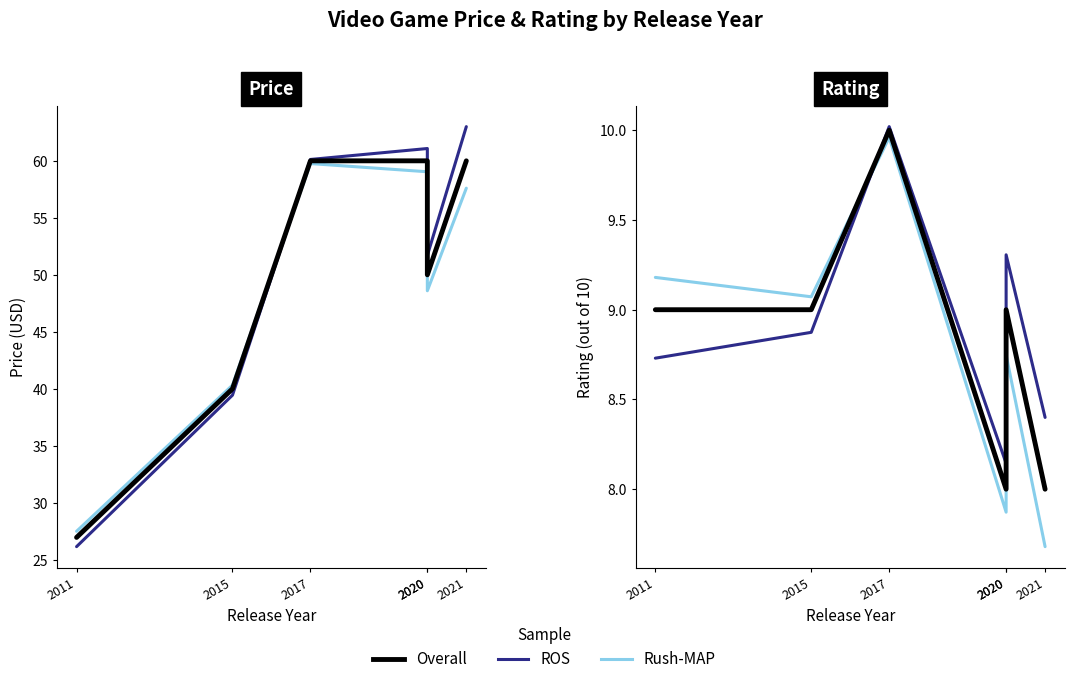

Rank the series at 2020 from highest to lowest value.

ROS, Overall, Rush-MAP